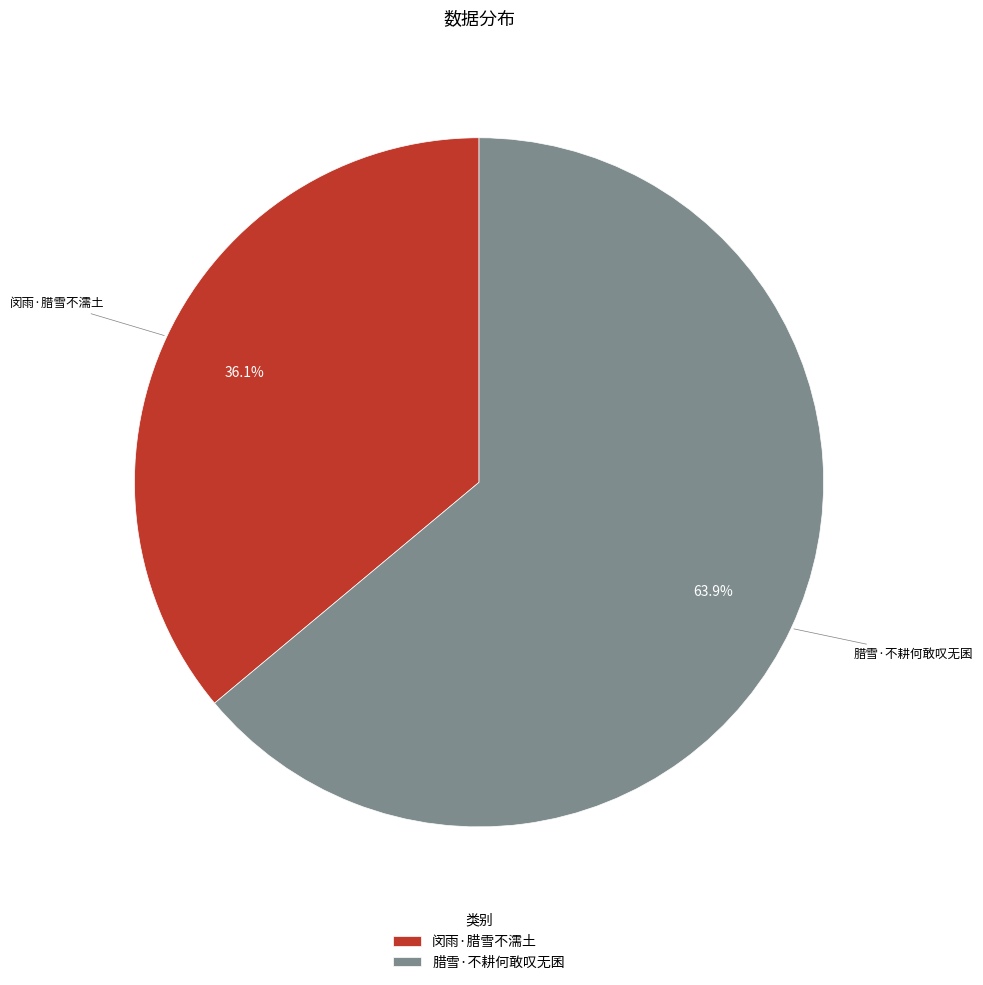

What is the majority slice?

腊雪·不耕何敢叹无囷